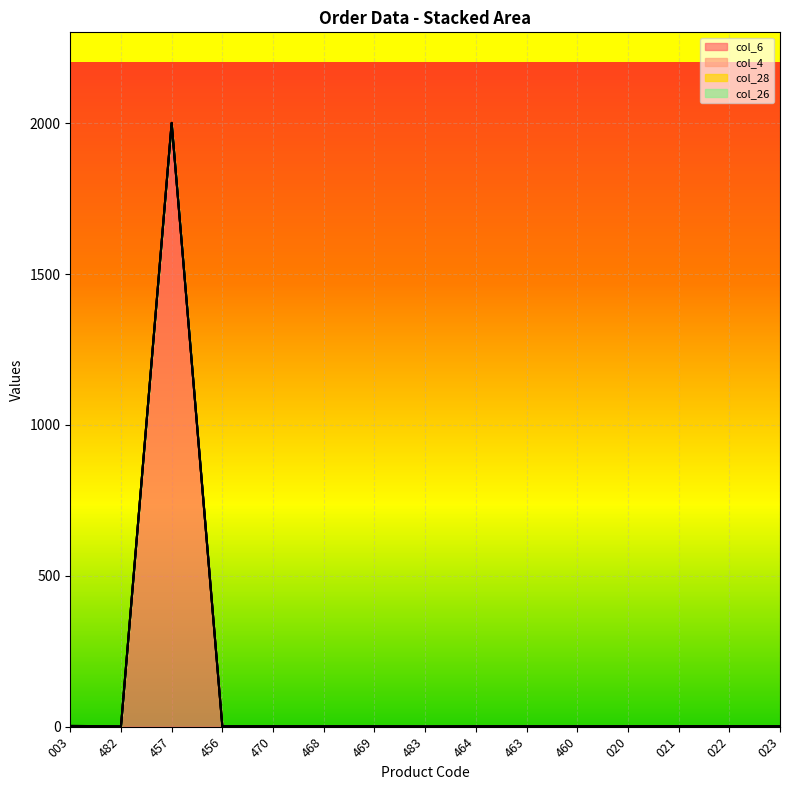

The col_28 series shows 0.4 at 023. True or false?

True